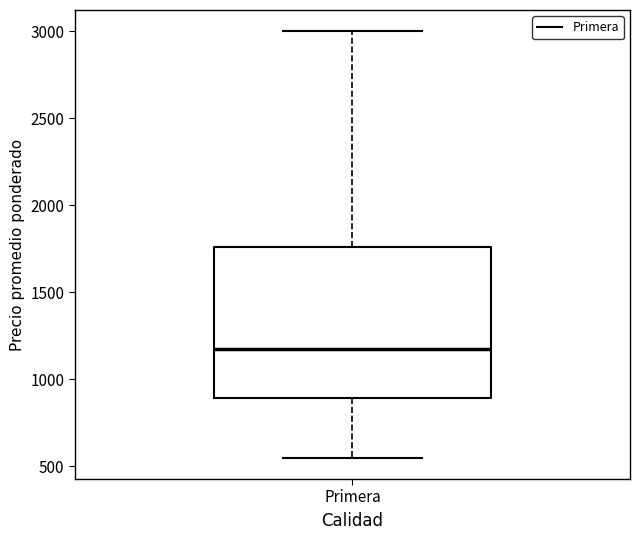

Transcribe this box plot: give where the median line is, the range the box spans, and where the two whiskers end, as read against the y-axis. The values are not printed on the chart, so give them approximately, as read against the axis.

median 1200, box 900 to 1750, whiskers 550 to 3000